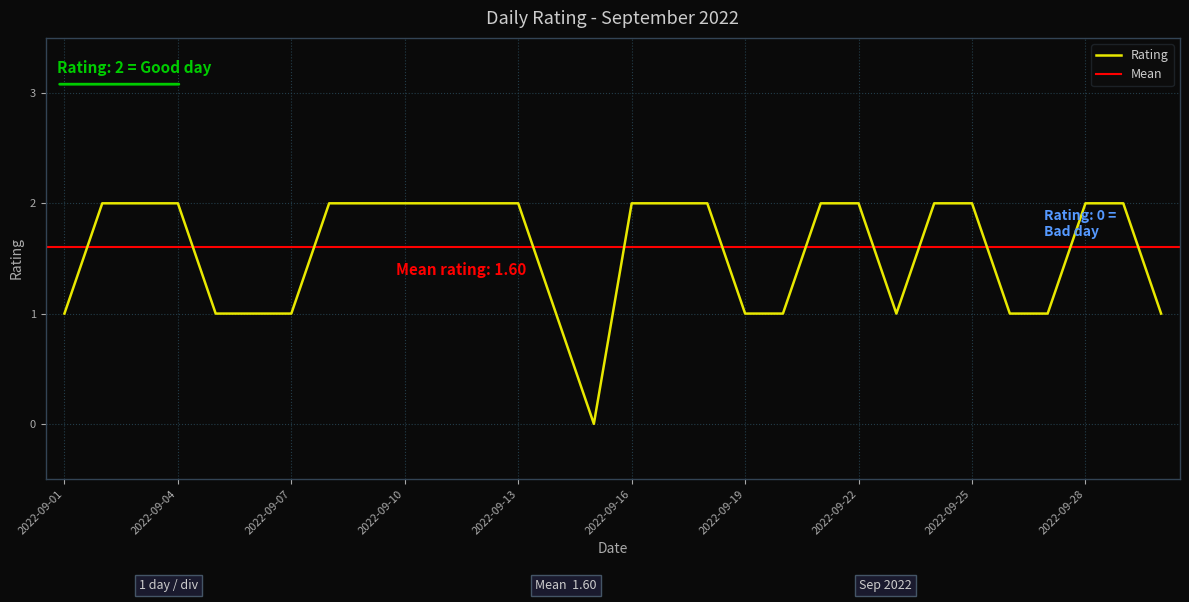

List the labels in order of value, largest first.

2022-09-02, 2022-09-03, 2022-09-04, 2022-09-08, 2022-09-09, 2022-09-10, 2022-09-11, 2022-09-12, 2022-09-13, 2022-09-16, 2022-09-17, 2022-09-18, 2022-09-21, 2022-09-22, 2022-09-24, 2022-09-25, 2022-09-28, 2022-09-29, 2022-09-01, 2022-09-05, 2022-09-06, 2022-09-07, 2022-09-14, 2022-09-19, 2022-09-20, 2022-09-23, 2022-09-26, 2022-09-27, 2022-09-30, 2022-09-15